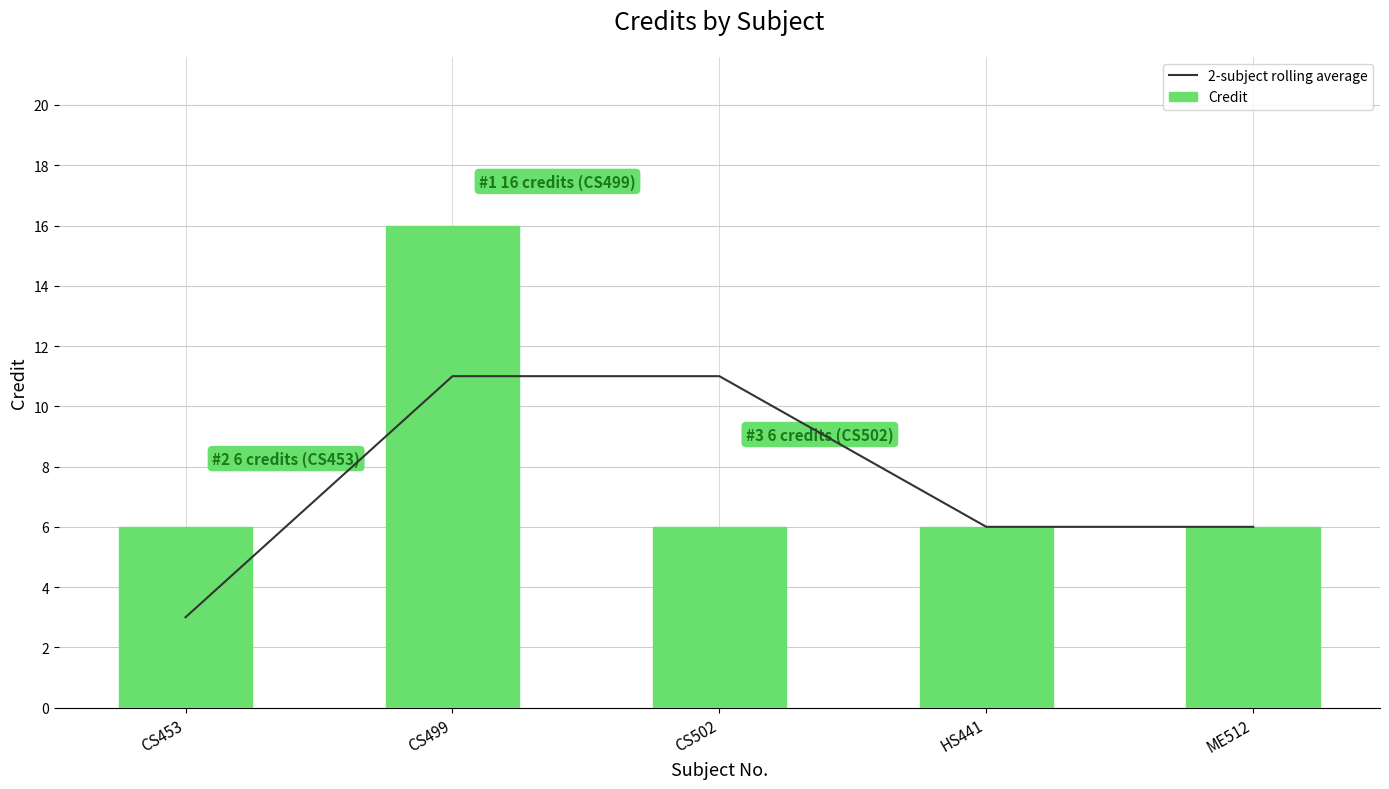

Is the value of 2-subject rolling average at HS441 greater than the value of Credit at CS502?

No